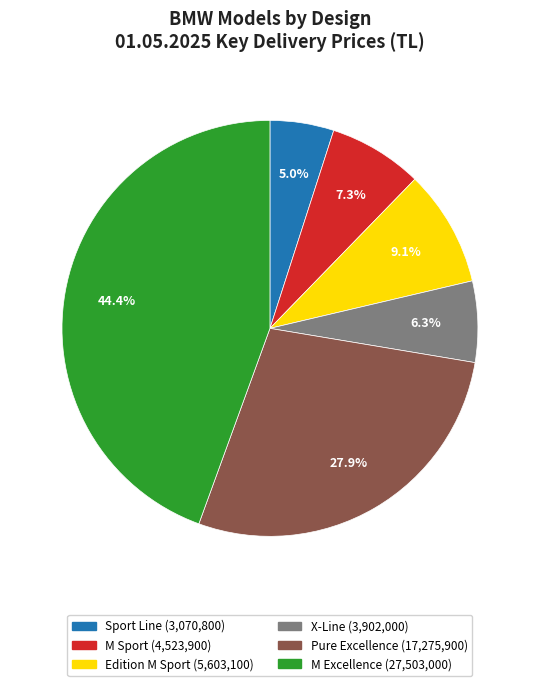

Which category has the biggest portion of the pie?

M Excellence